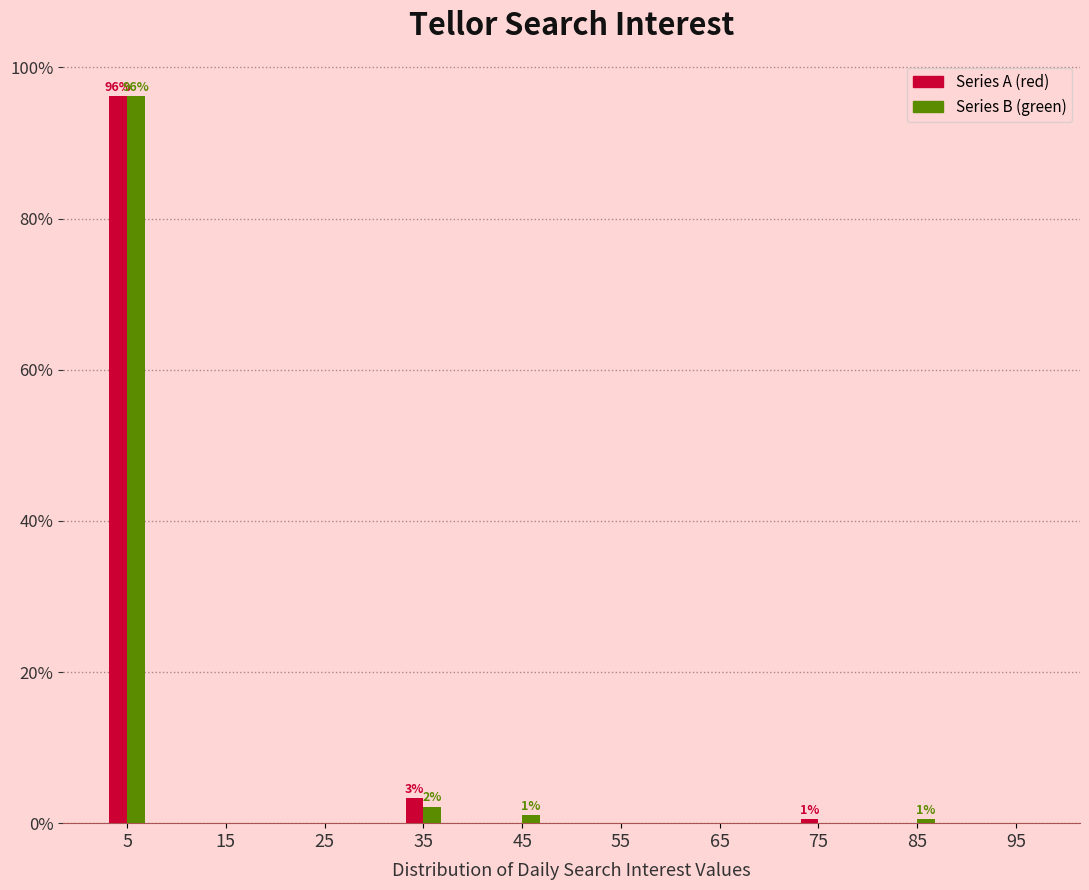

Reading left to right, what are all the values shown in this chart?

Series A (red): 5=96.2	15=0.0	25=0.0	35=3.3	45=0.0	55=0.0	65=0.0	75=0.5	85=0.0	95=0.0
Series B (green): 5=96.2	15=0.0	25=0.0	35=2.2	45=1.1	55=0.0	65=0.0	75=0.0	85=0.5	95=0.0